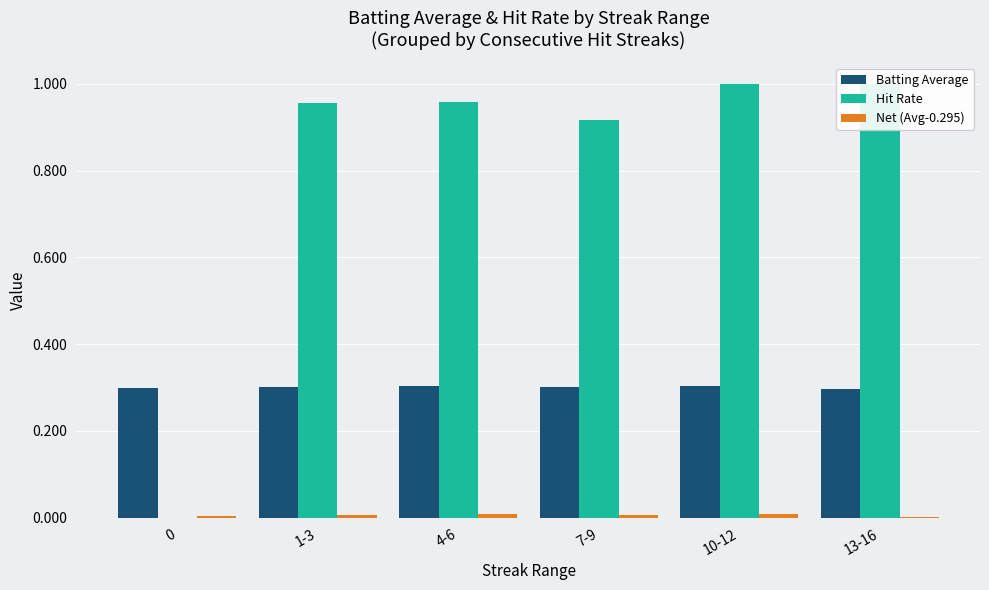

Is it true that Net (Avg-0.295) equals 0.0 at 1-3?

False